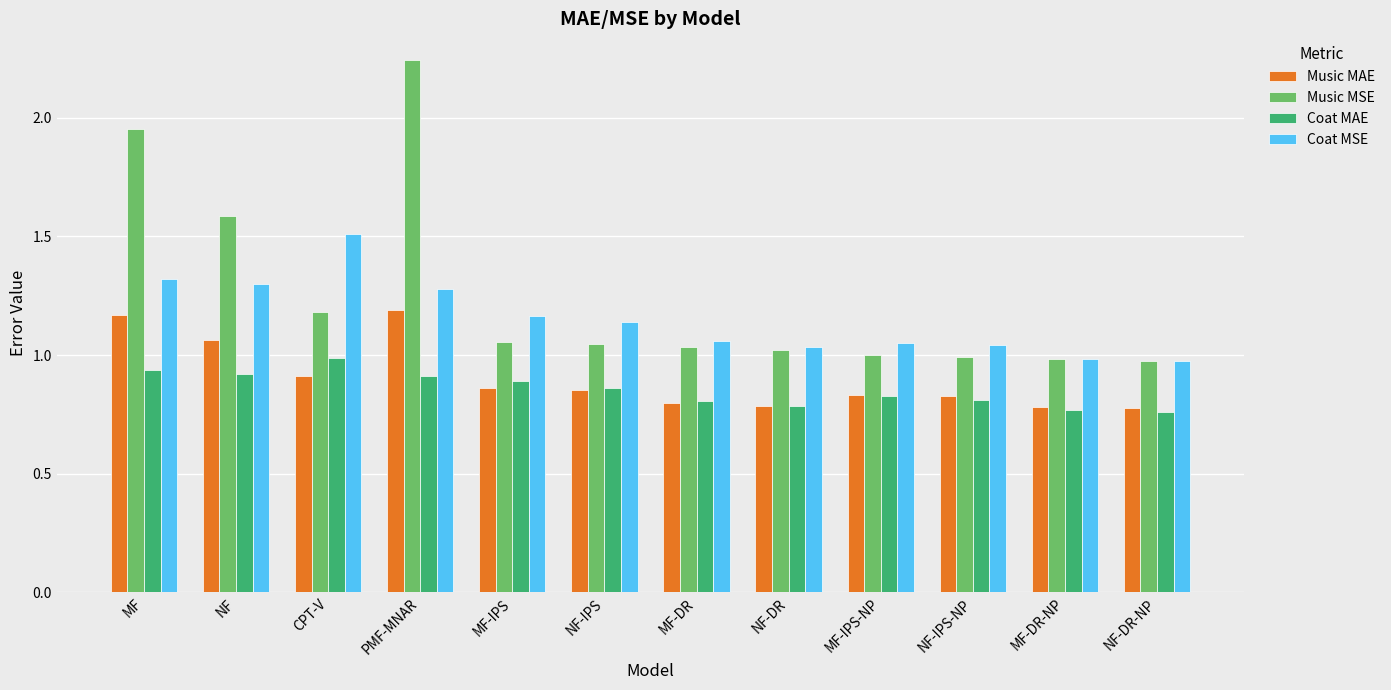

True or false: Music MSE has a value of 1.0 at MF-DR-NP.

True